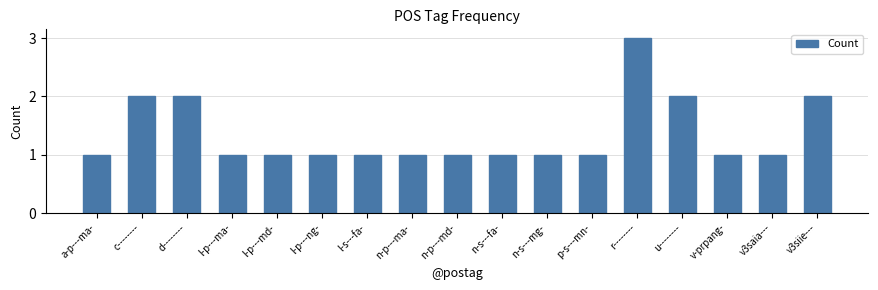

Does the chart contain any negative values?

No